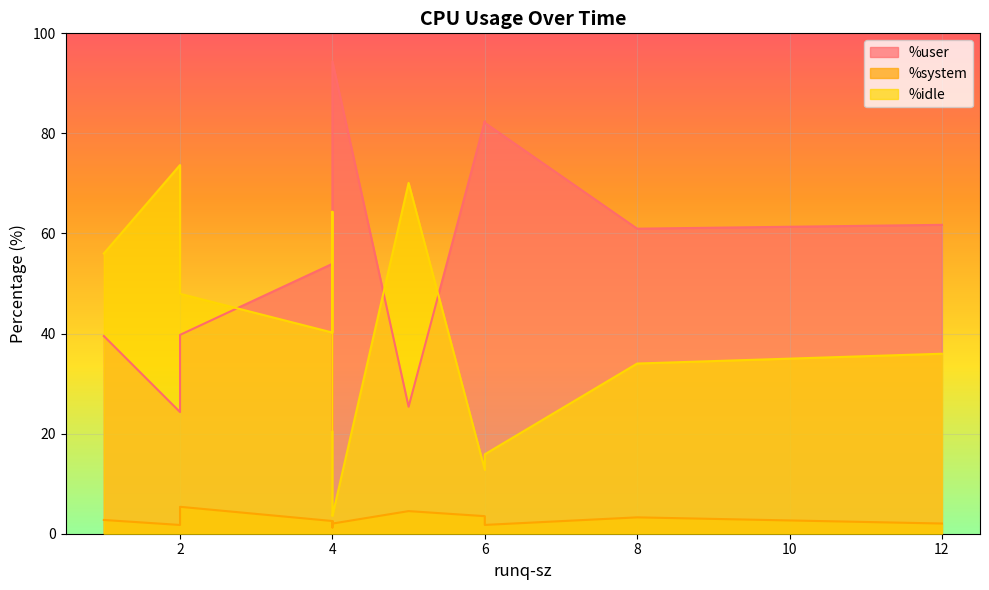

What is the approximate value of %idle at 6?

12.8